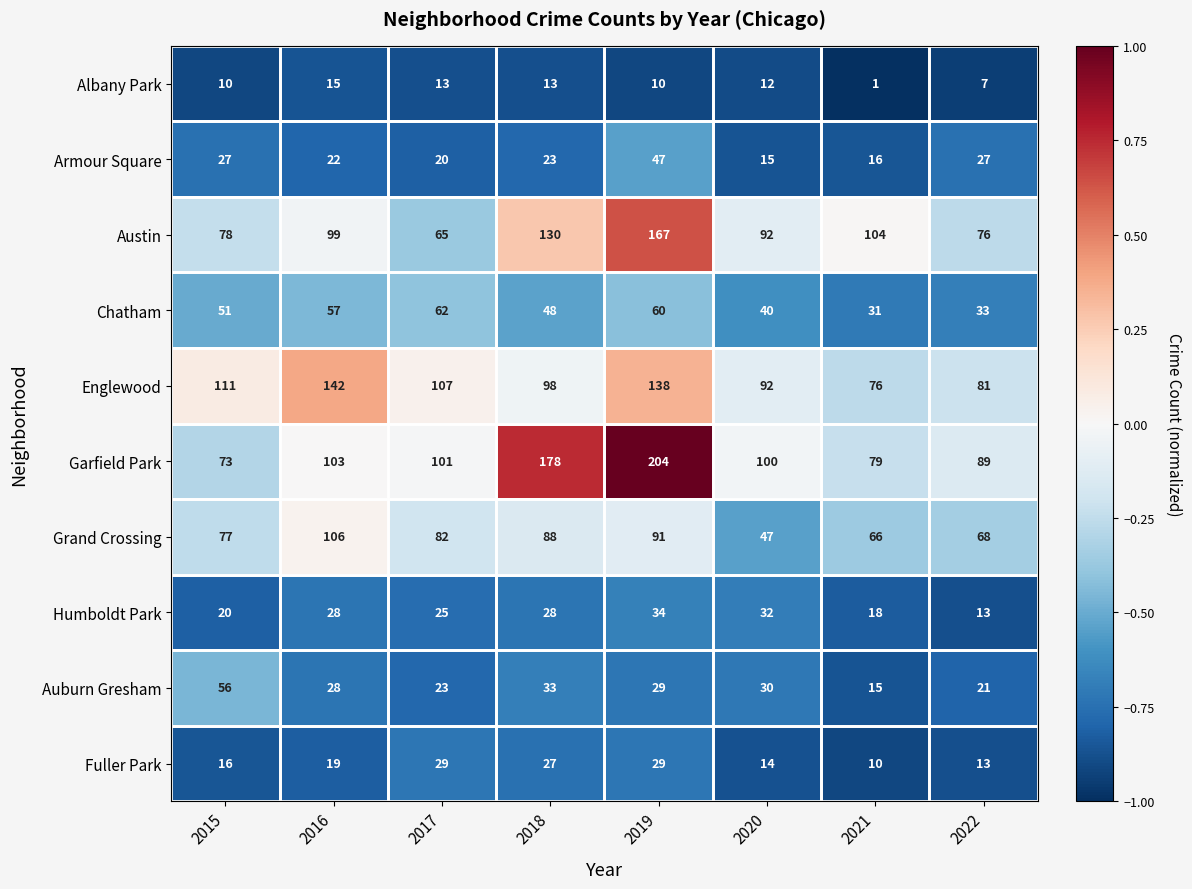

The Chatham series shows 60 at 2019. True or false?

True